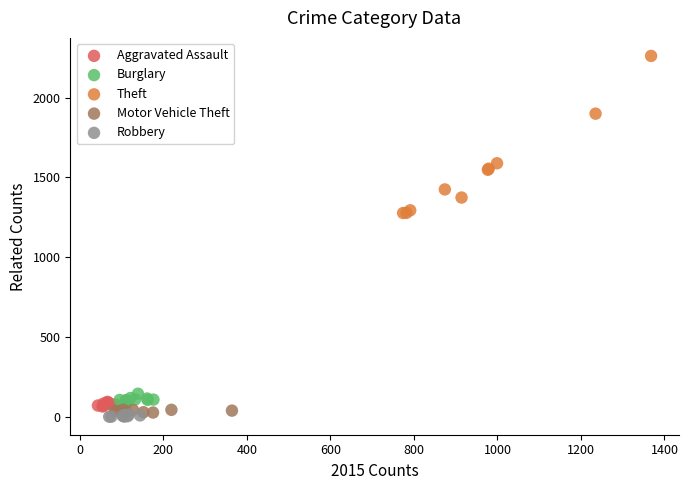

Which series has the largest Y range (max minus min)?

Theft